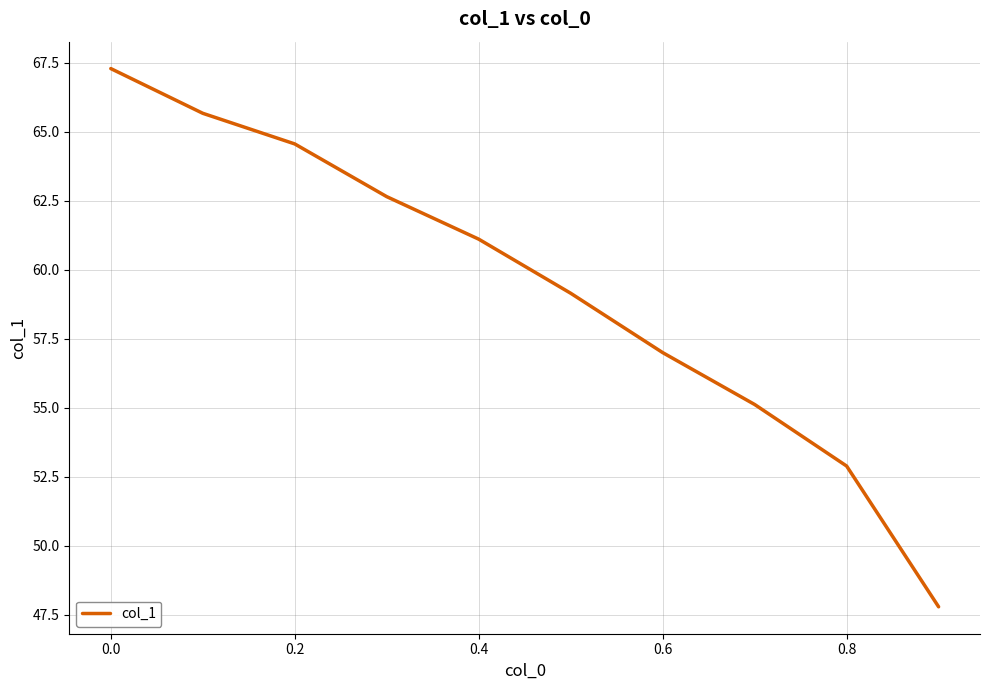

What is the difference between the maximum and minimum values?

19.5